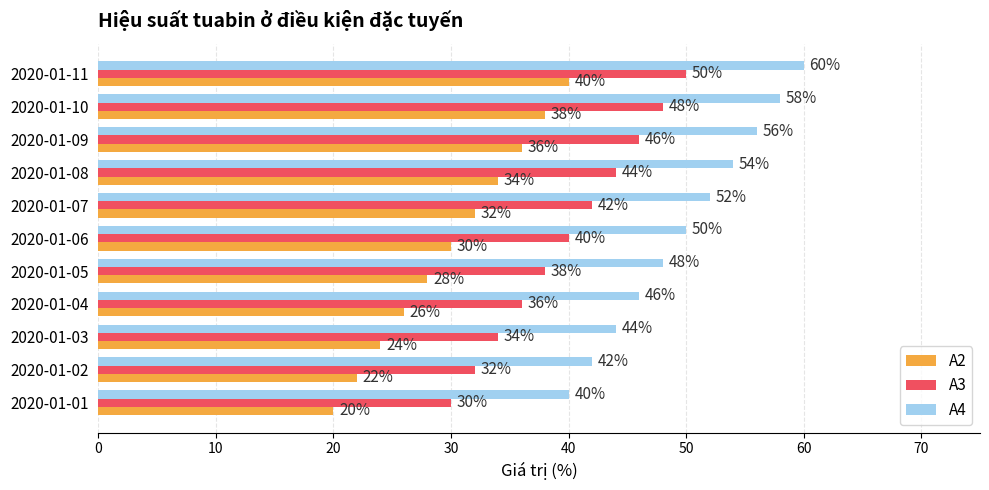

What is the spread (max minus min) of values at 2020-01-08?

20